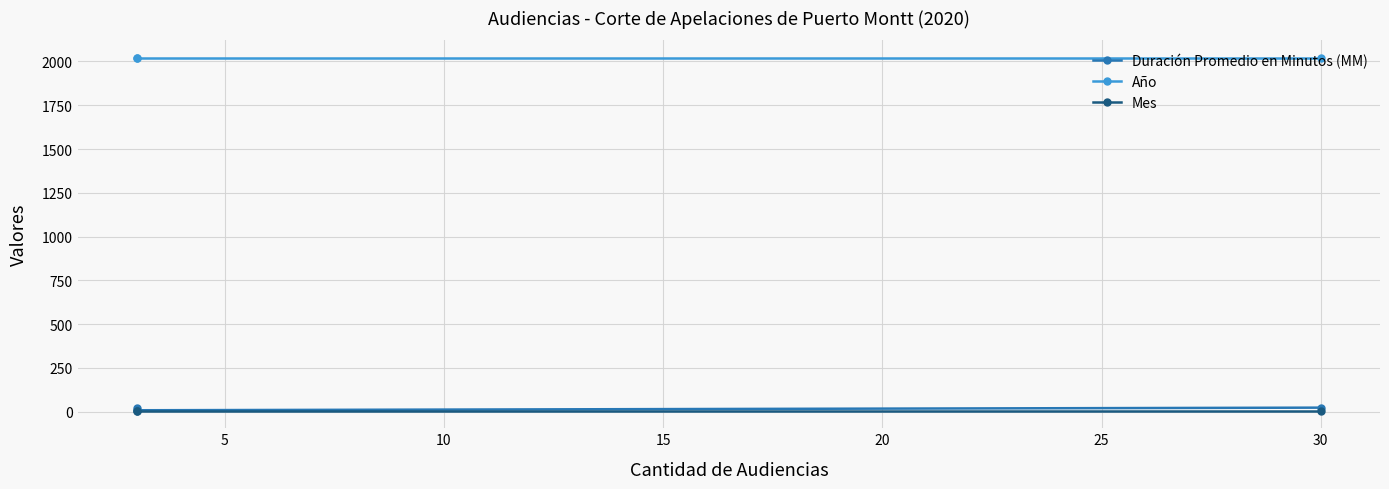

True or false: Mes has a value of 8 at 10.

False